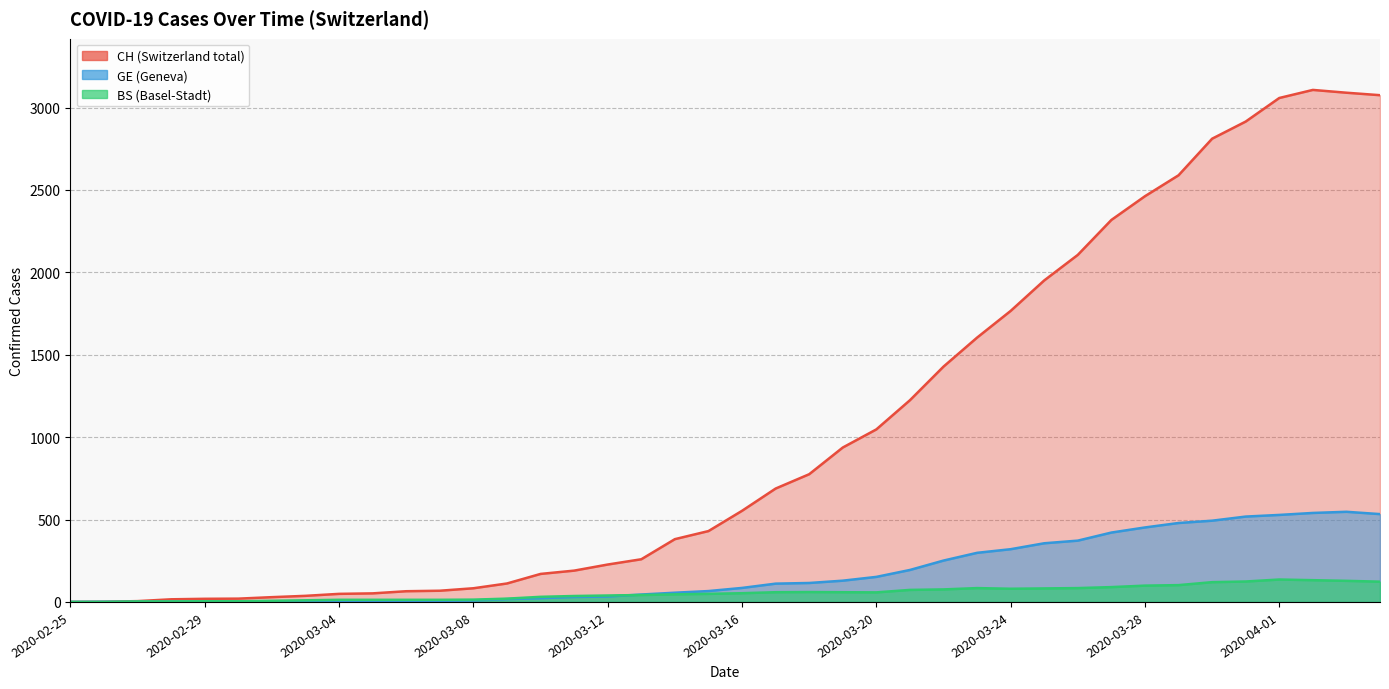

At 2020-03-27, list the series in order from largest to smallest.

CH, GE, BS